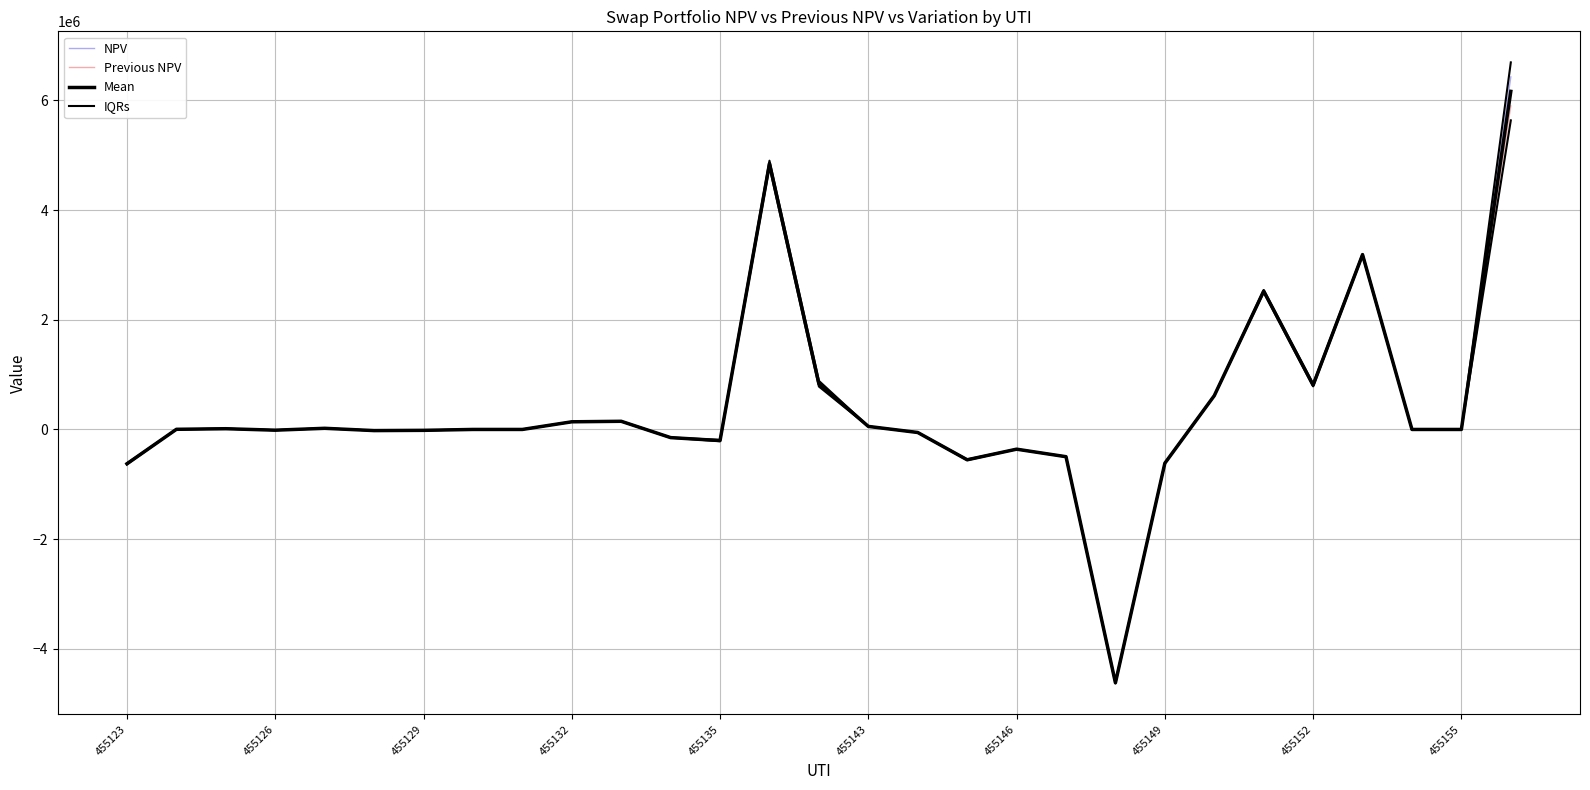

What is the total value across all series at 455143?

222287.9